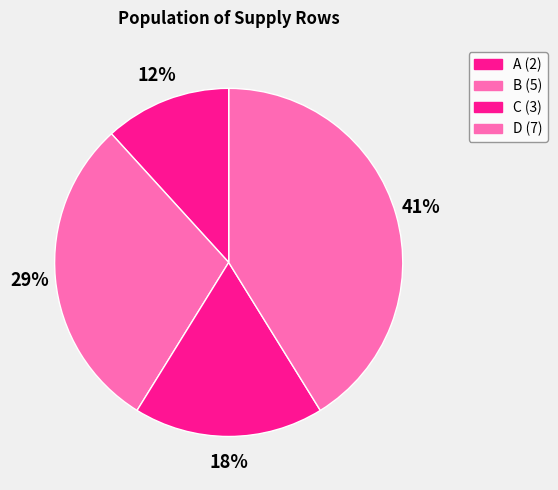

To the nearest percent, what is the average slice percentage?

20%